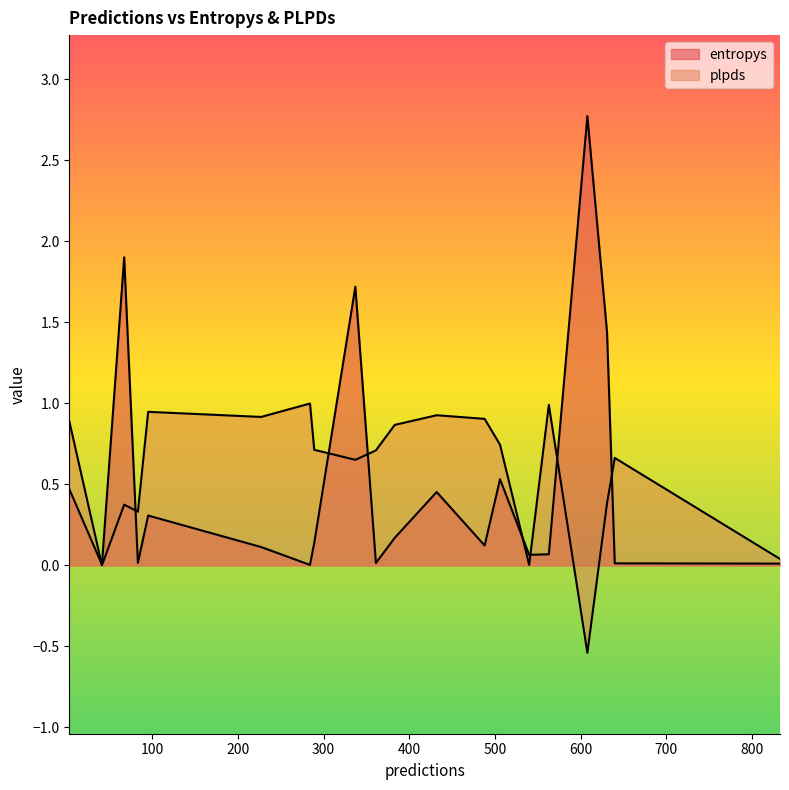

How many interior local valleys does the entropys series have?

6